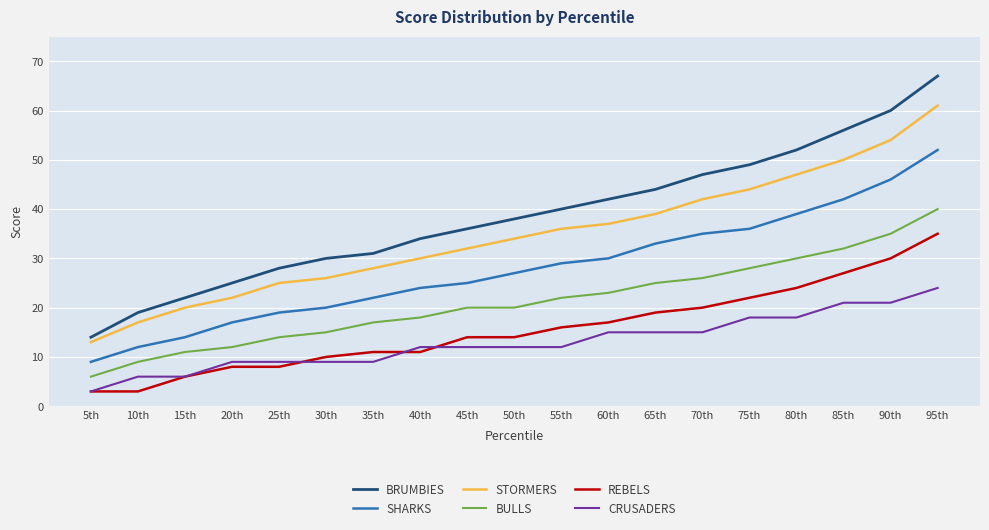

At 90th, list the series in order from smallest to largest.

CRUSADERS, REBELS, BULLS, SHARKS, STORMERS, BRUMBIES